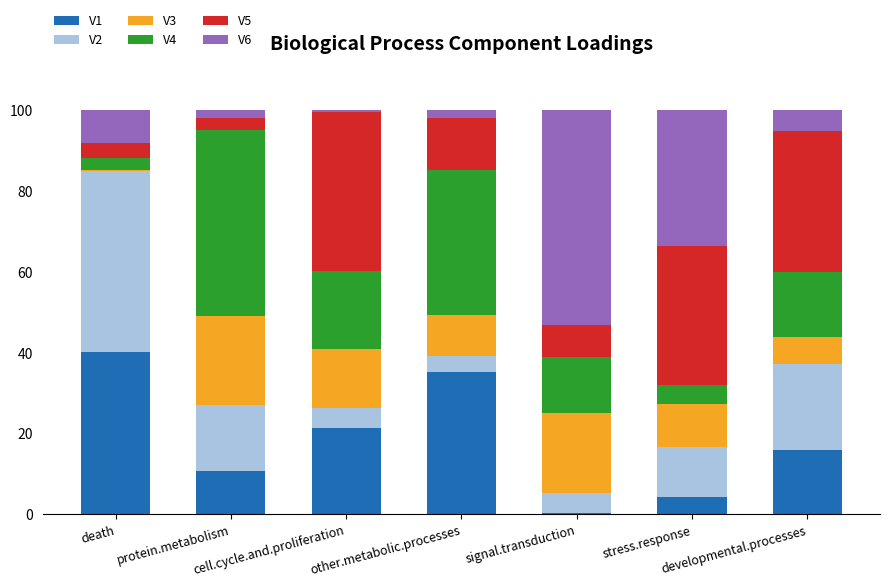

What is the highest value of the V1 series?

40.2